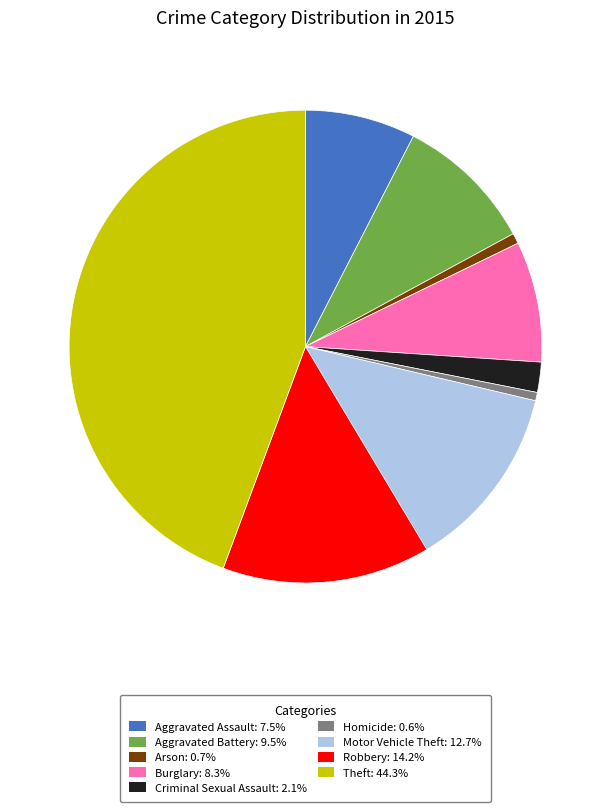

Is Robbery the majority of the pie?

No